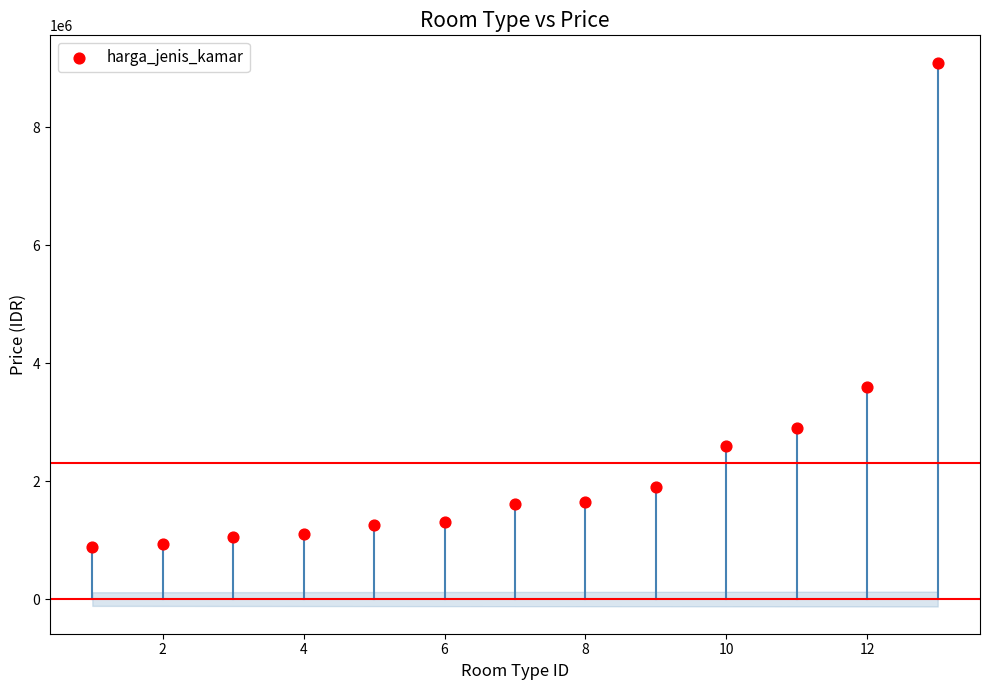

What Y value in the scatter plot is closest to 4995000?

3600000